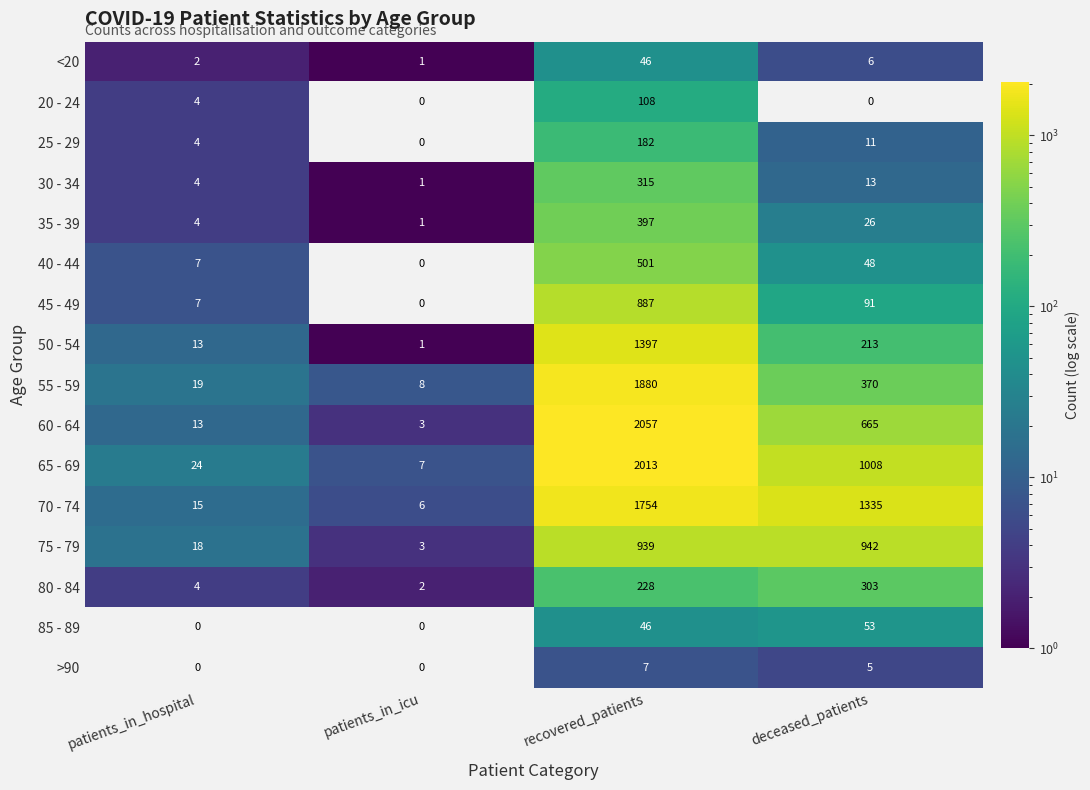

Read the 70 - 74 value at deceased_patients, to the nearest 50.

1350